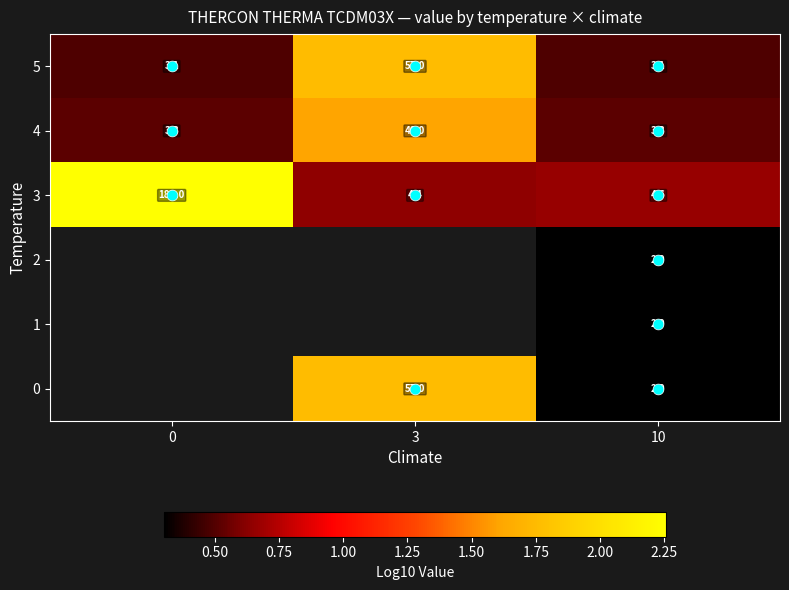

What is the total value across all series at 10?

2.6